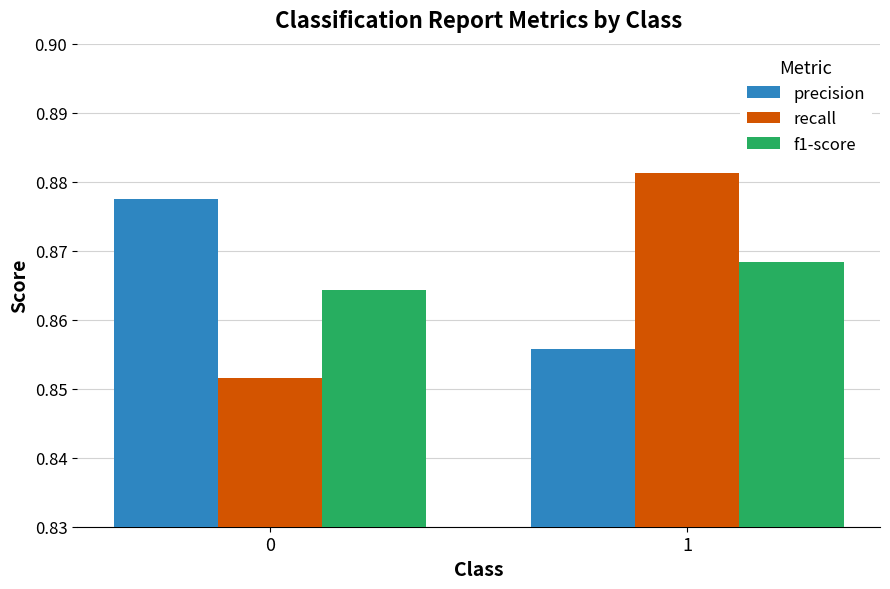

Between 0 and 1, which series saw the biggest shift?

recall